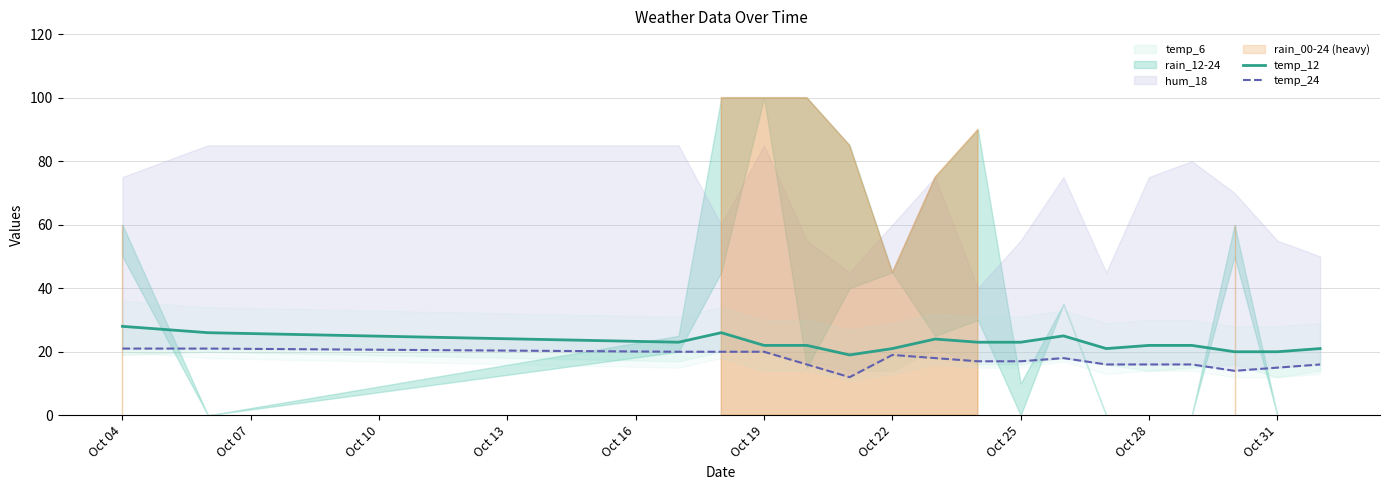

How many values in the temp_12 series exceed 22?

8